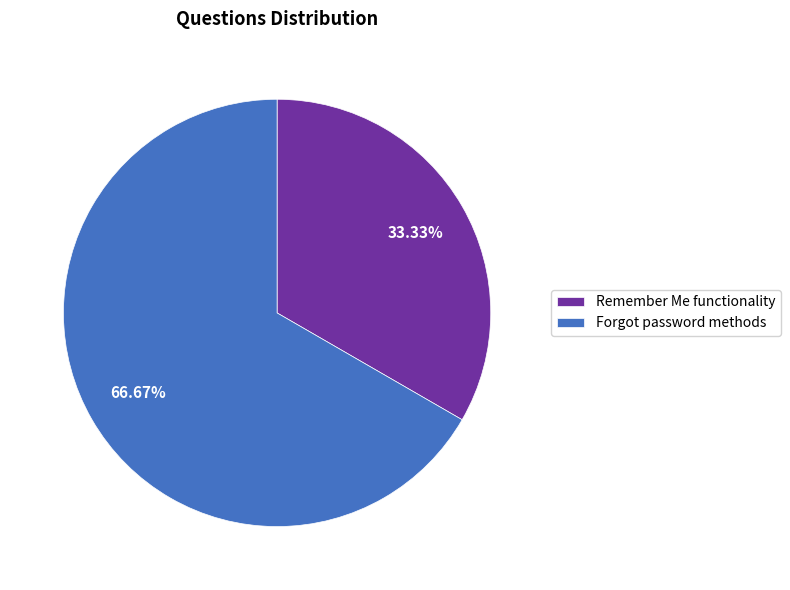

Is Remember Me functionality the majority of the pie?

No